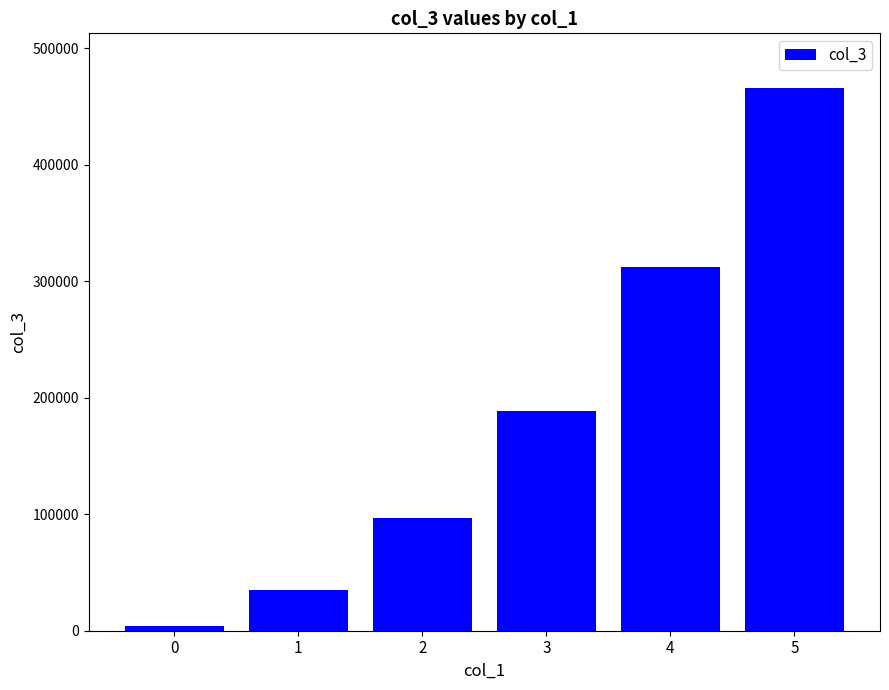

Which label corresponds to the largest value in the chart?

5